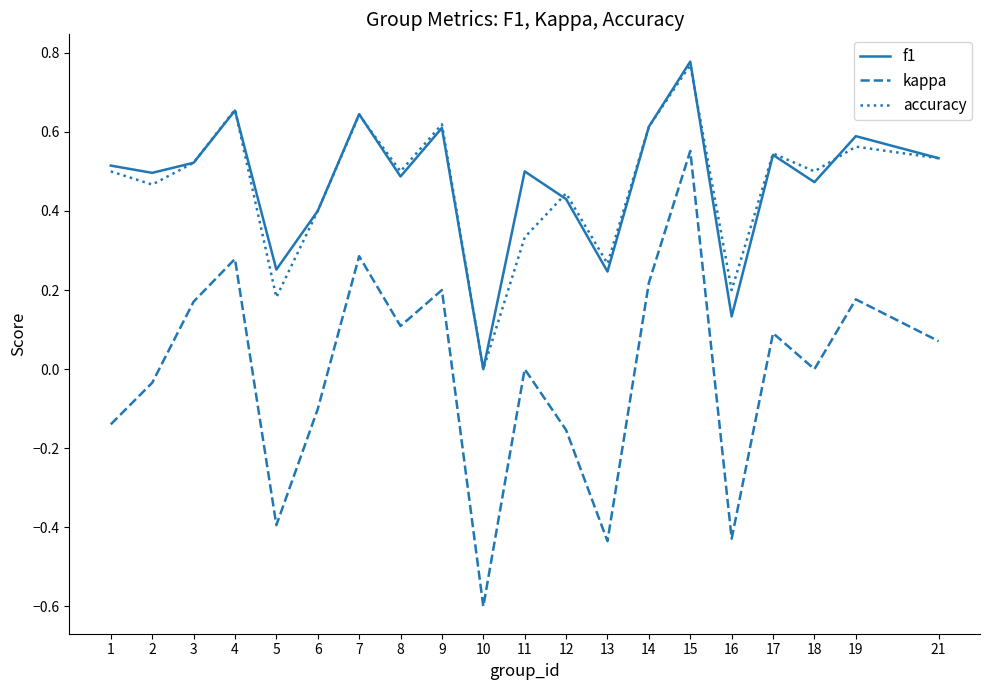

Where is the first local maximum for f1?

4